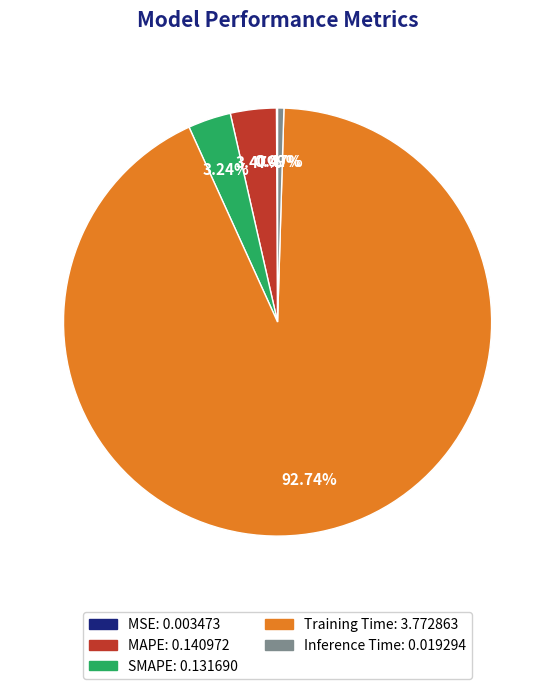

What is the largest slice in the pie chart?

Training Time